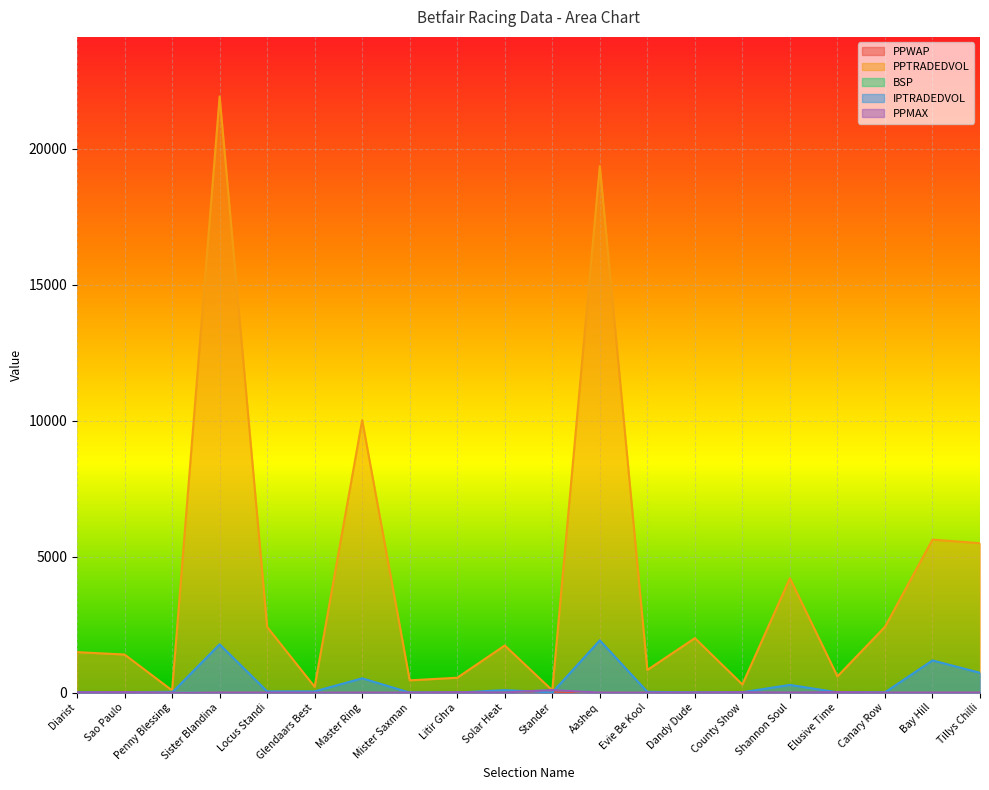

Between Litir Ghra and Master Ring, which is larger?

Litir Ghra